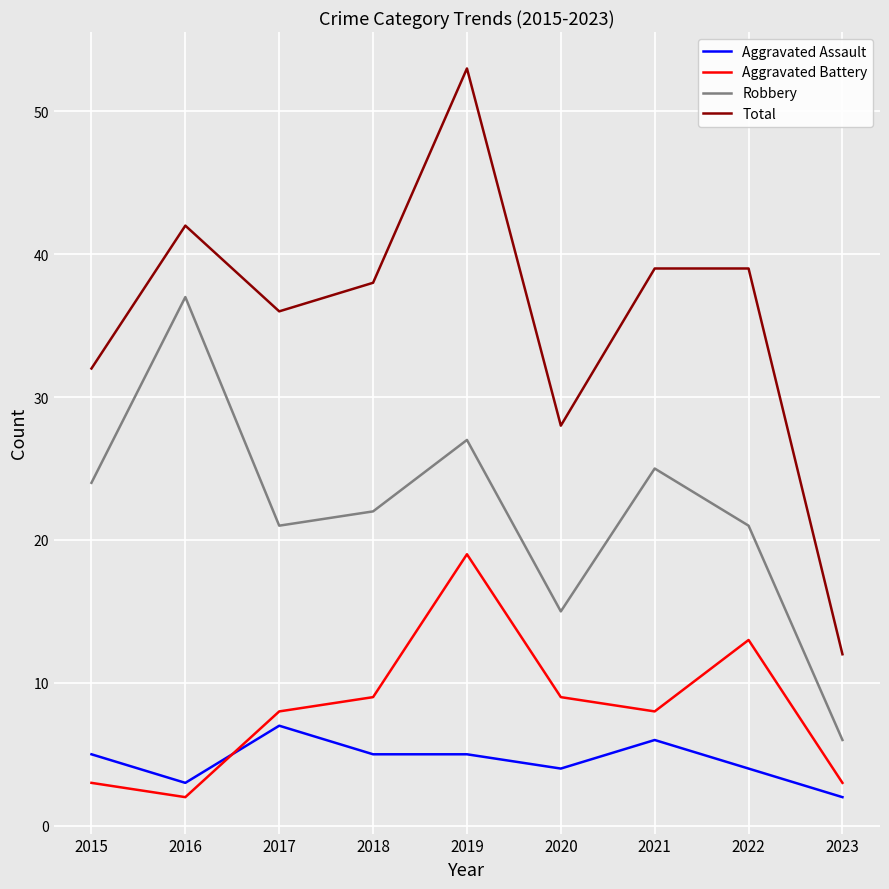

What are all the series names shown in the legend?

Aggravated Assault, Aggravated Battery, Robbery, Total